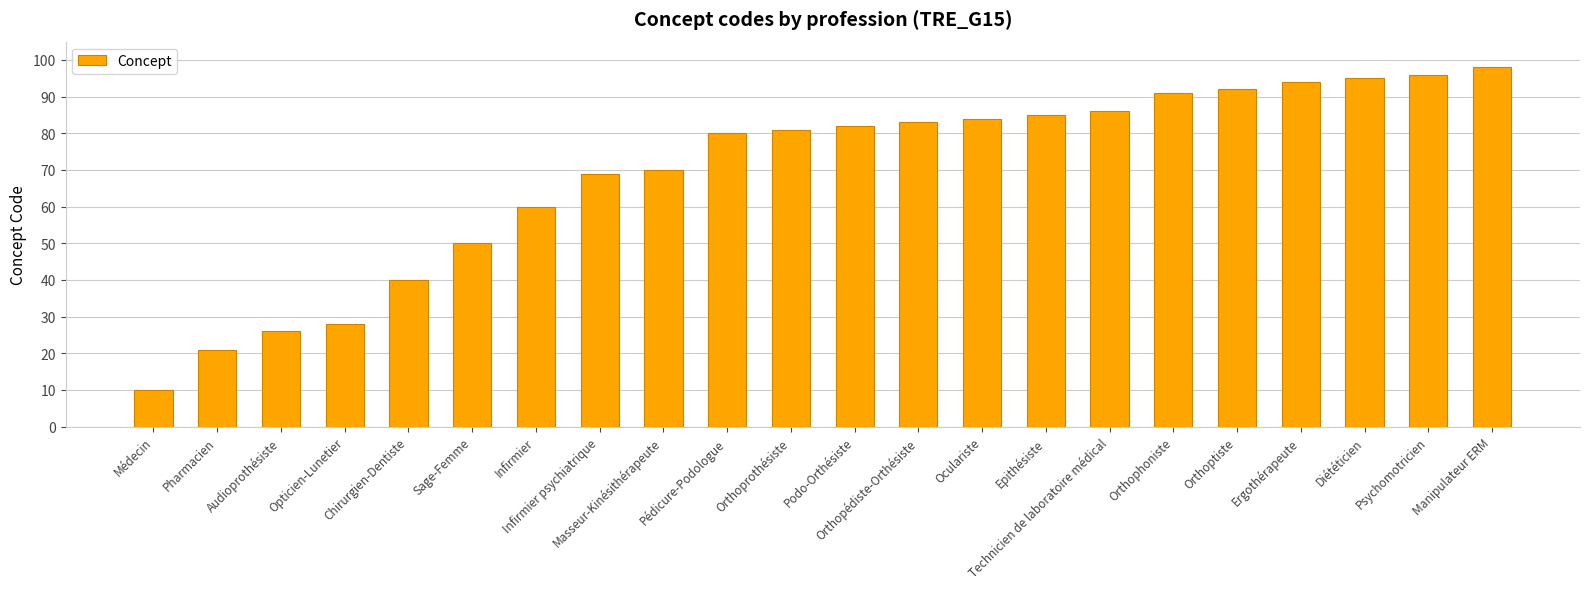

Which category has the lowest value across all series?

Médecin